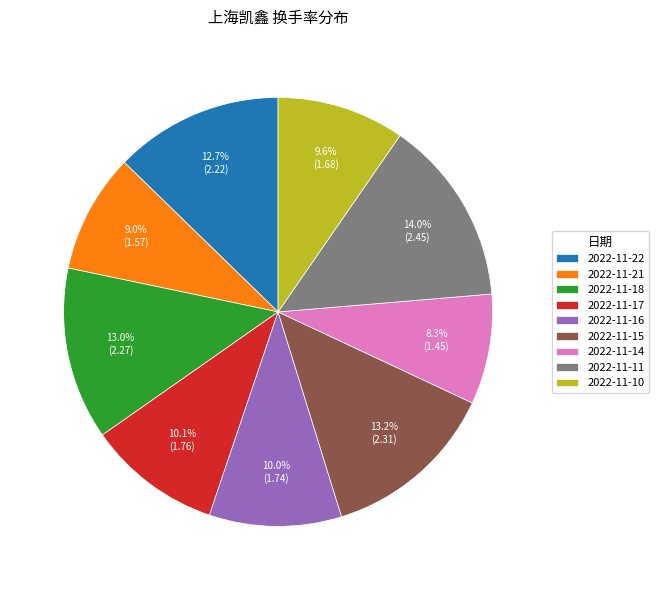

What percentage is the 2022-11-16 slice, to the nearest percent?

10%